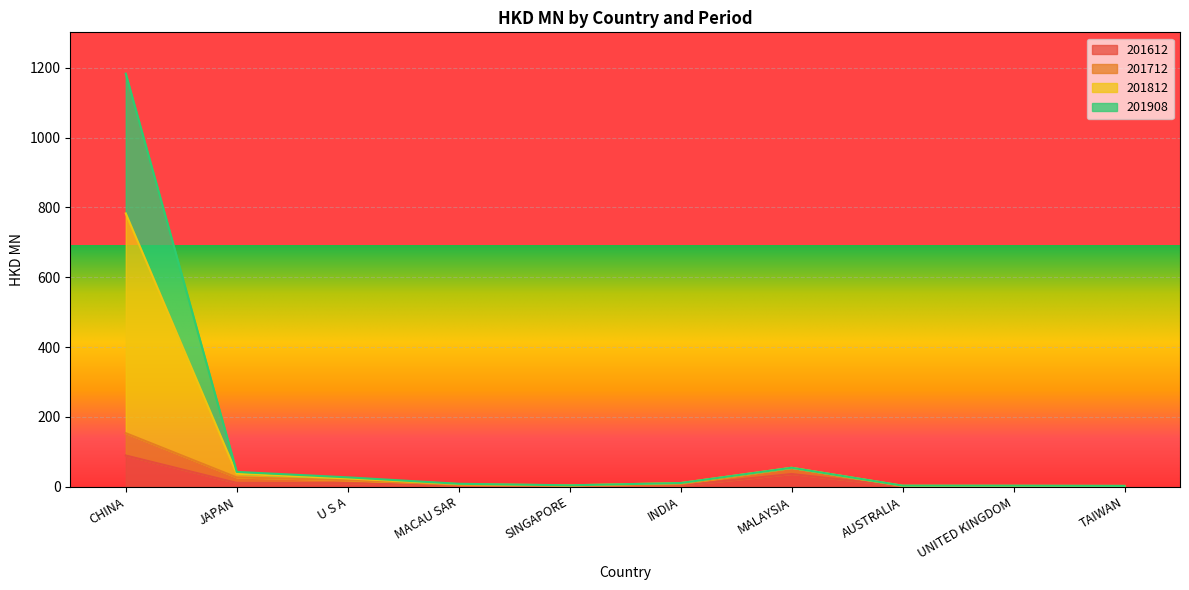

What is the difference between the second highest and second lowest values in the 201908 series?

51.6